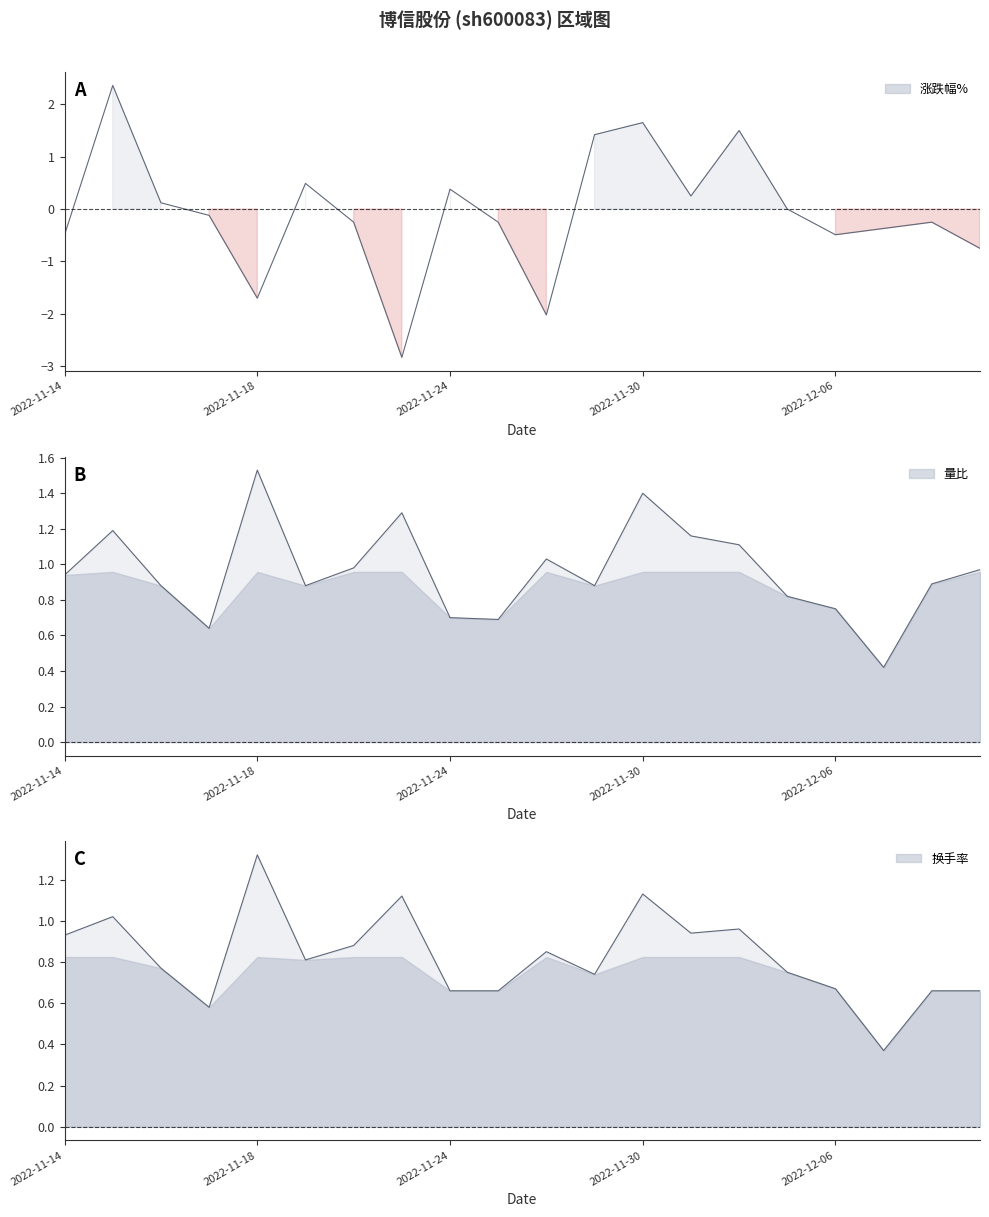

True or false: 涨跌幅% has a value of -2.0 at 2022-11-28.

True